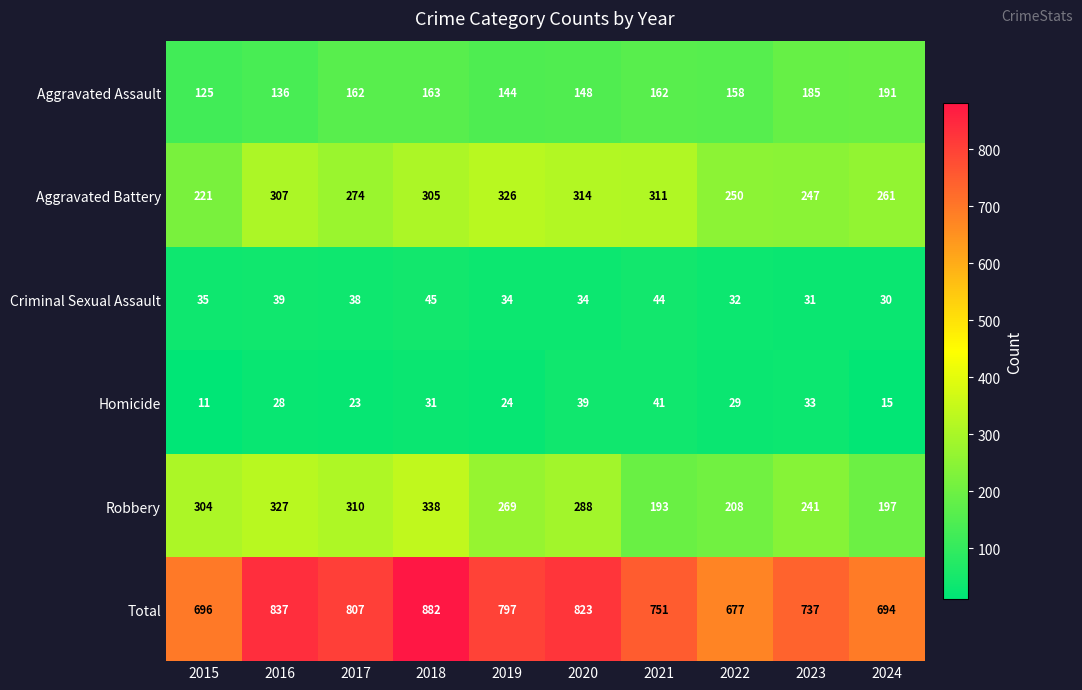

At which category is the sum across all series the highest?

2018